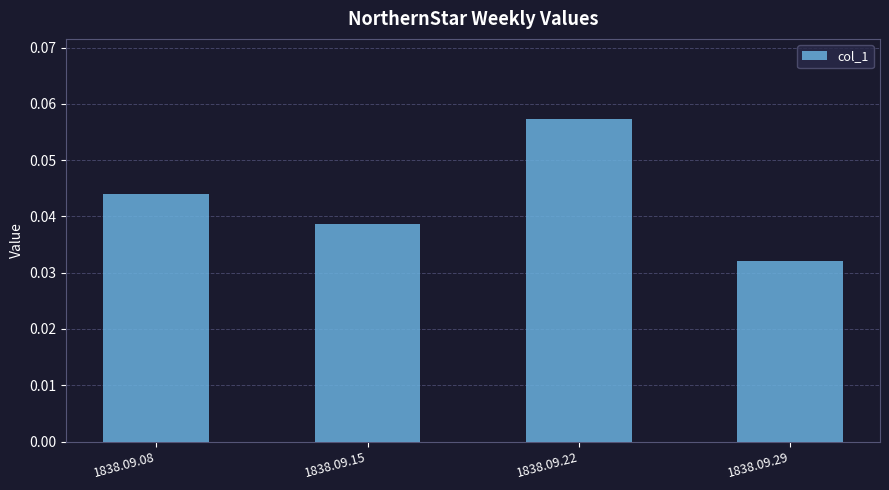

Where is the data nearest to the value 0?

1838.09.29